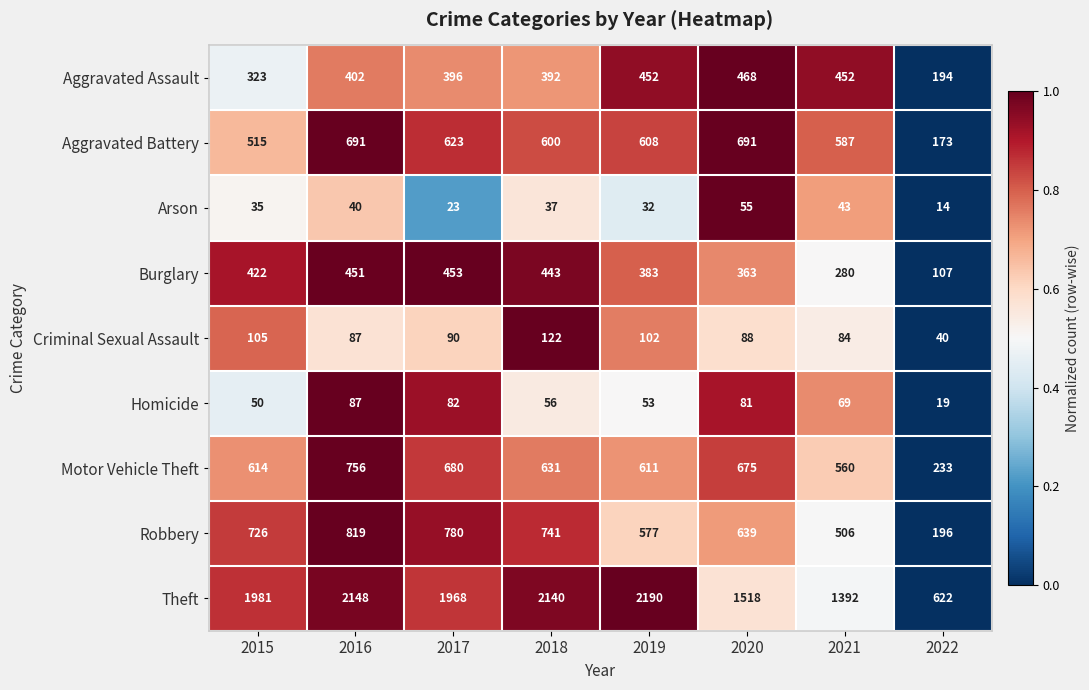

Which series has the widest spread of values?

Theft